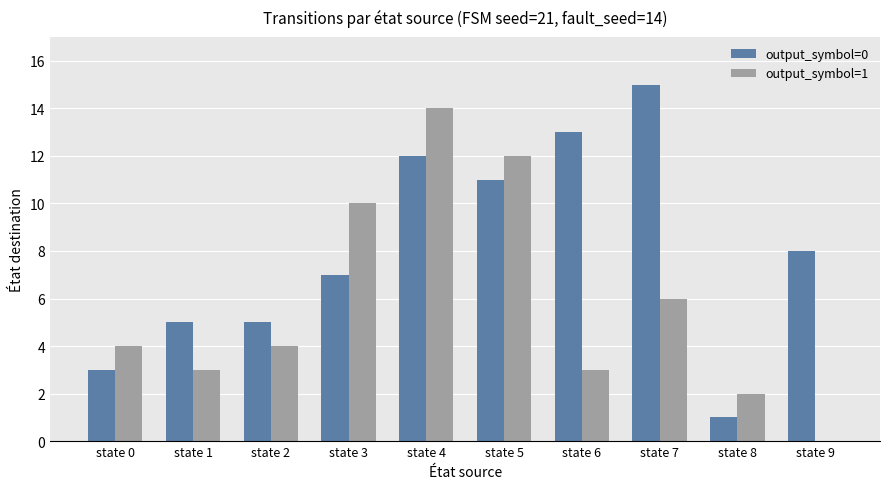

How many data points does each series have?

10